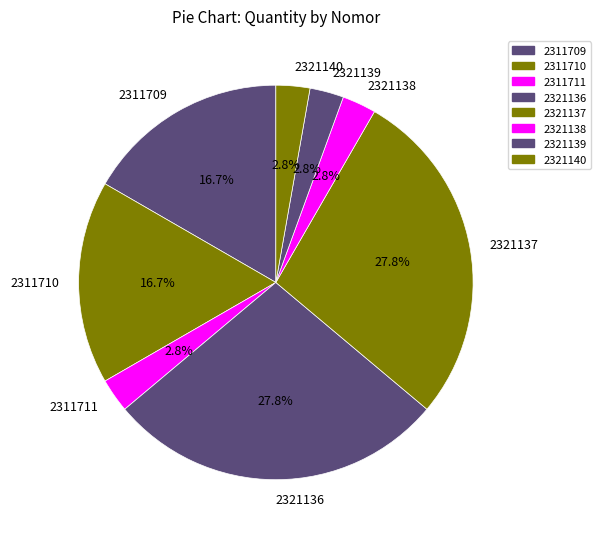

How many segments does this pie chart have?

8